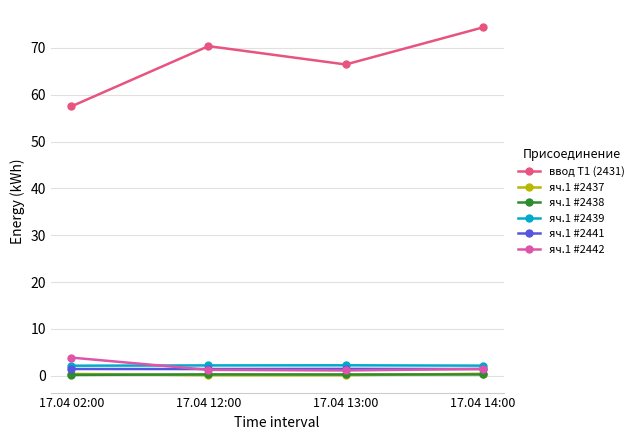

True or false: яч.1 #2442 and ввод Т1 (2431) cross at least once.

False